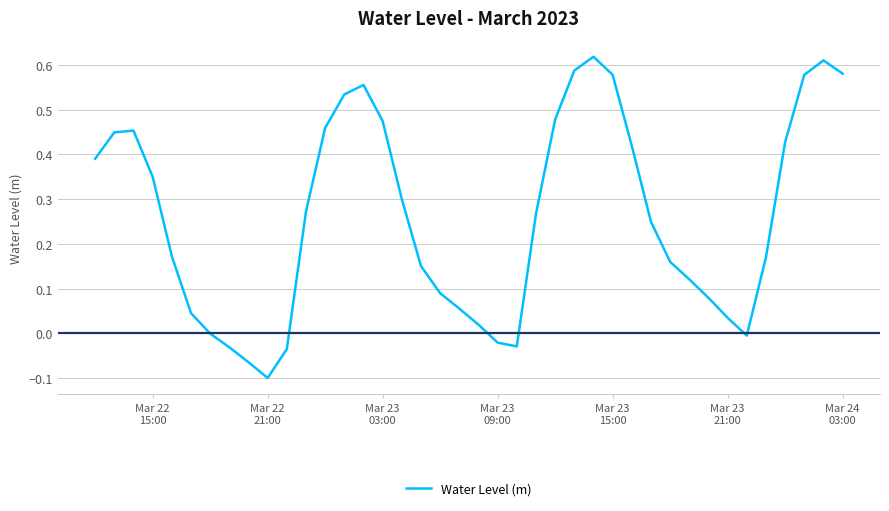

True or false: there are more than 1 points higher than both neighbors.

True